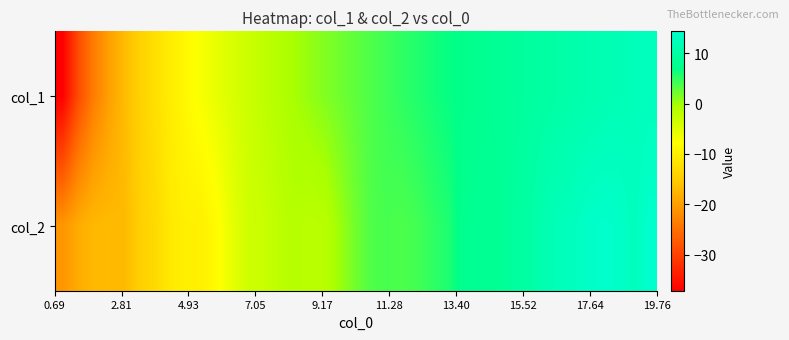

What is the maximum value shown in the chart?

14.3